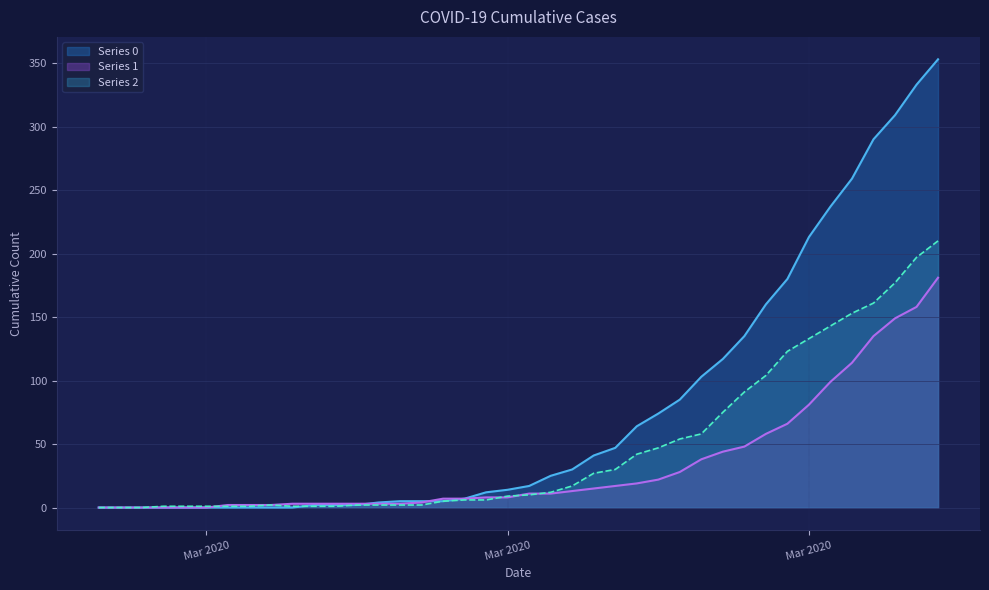

Which series has the largest total across all categories?

Series 0